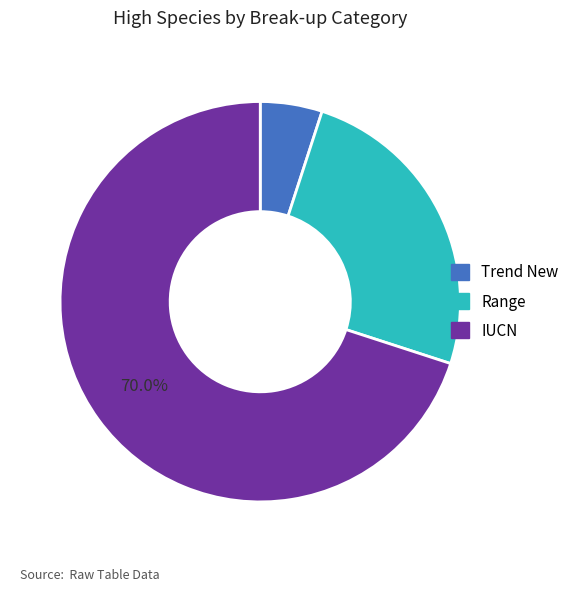

Is Trend New the majority of the pie?

No